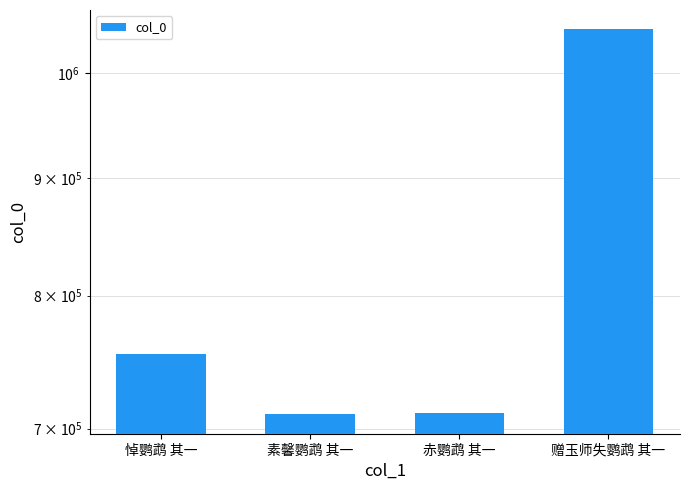

Where is the data nearest to the value 877639?

悼鹦鹉 其一